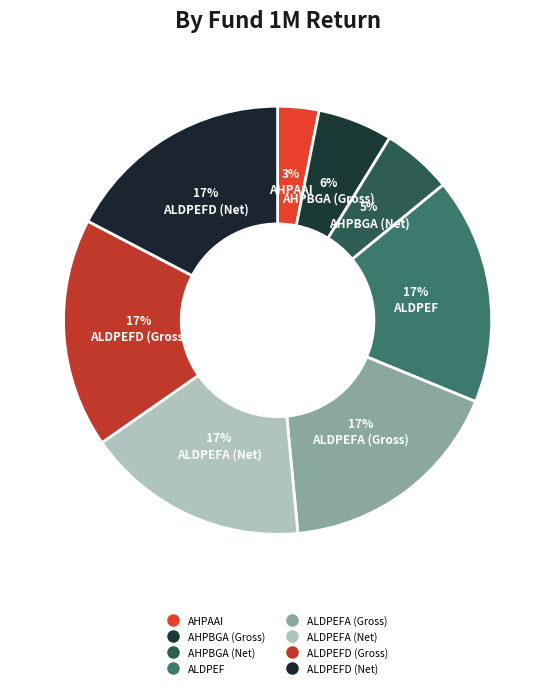

Which category has the smallest portion of the pie?

AHPAAI